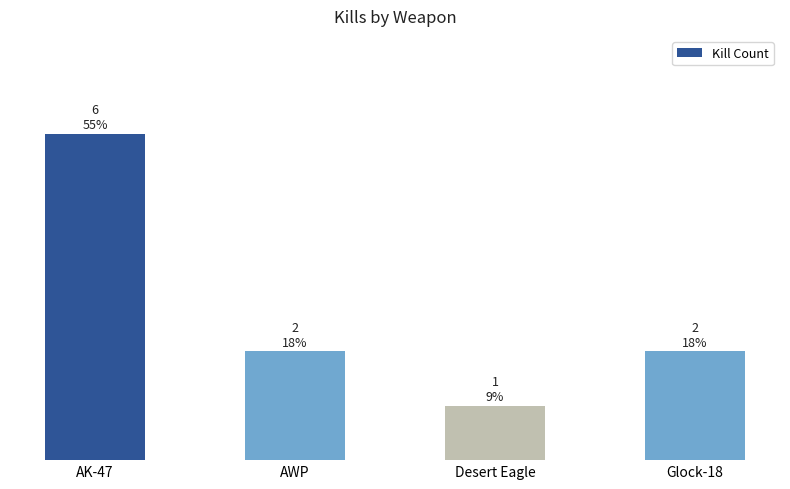

Rank the categories by value from lowest to highest.

Desert Eagle, AWP, Glock-18, AK-47